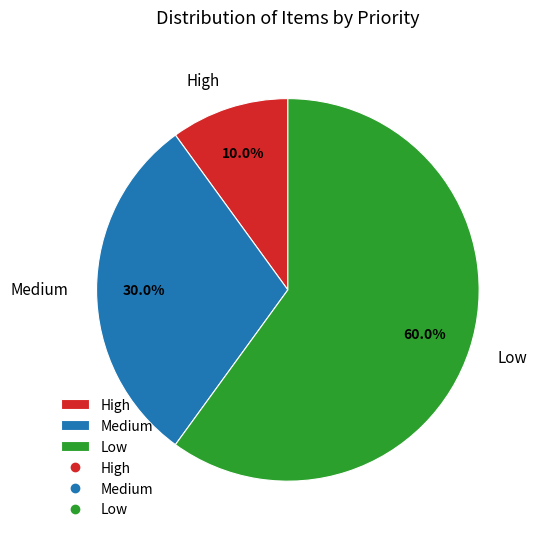

To the nearest percent, what is the difference between the Medium and High slice percentages?

20%